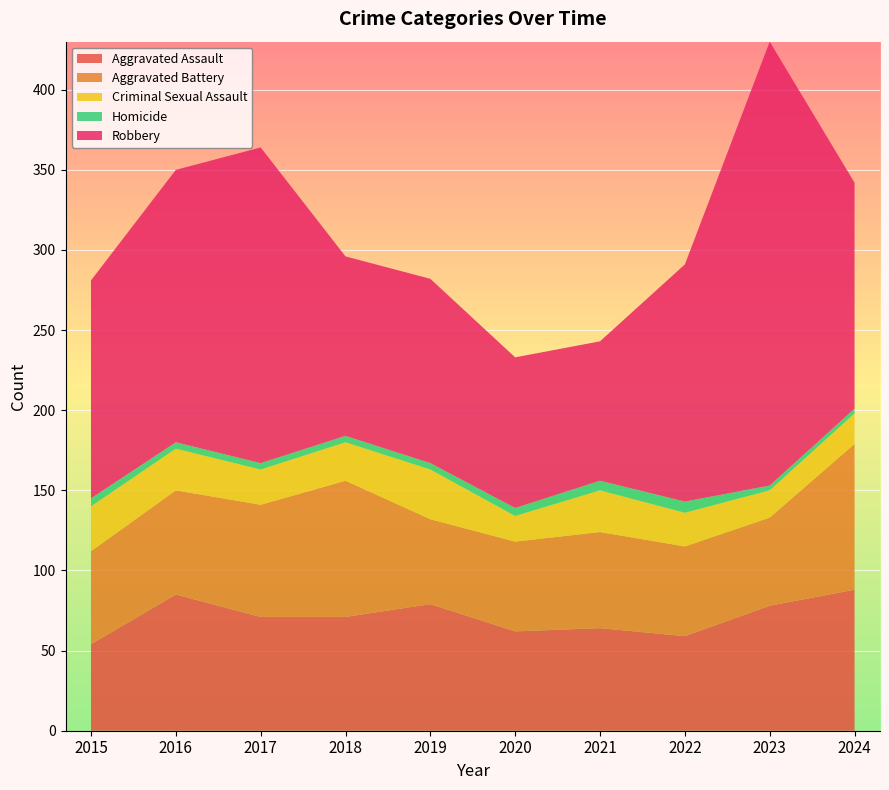

Reading left to right, list all the values displayed in this chart.

Aggravated Assault: 54	85	71	71	79	62	64	59	78	88
Aggravated Battery: 58	65	70	85	53	56	60	56	55	91
Criminal Sexual Assault: 28	26	22	24	31	16	26	21	17	19
Homicide: 5	4	4	4	4	5	6	7	3	3
Robbery: 136	170	197	112	115	94	87	148	277	141